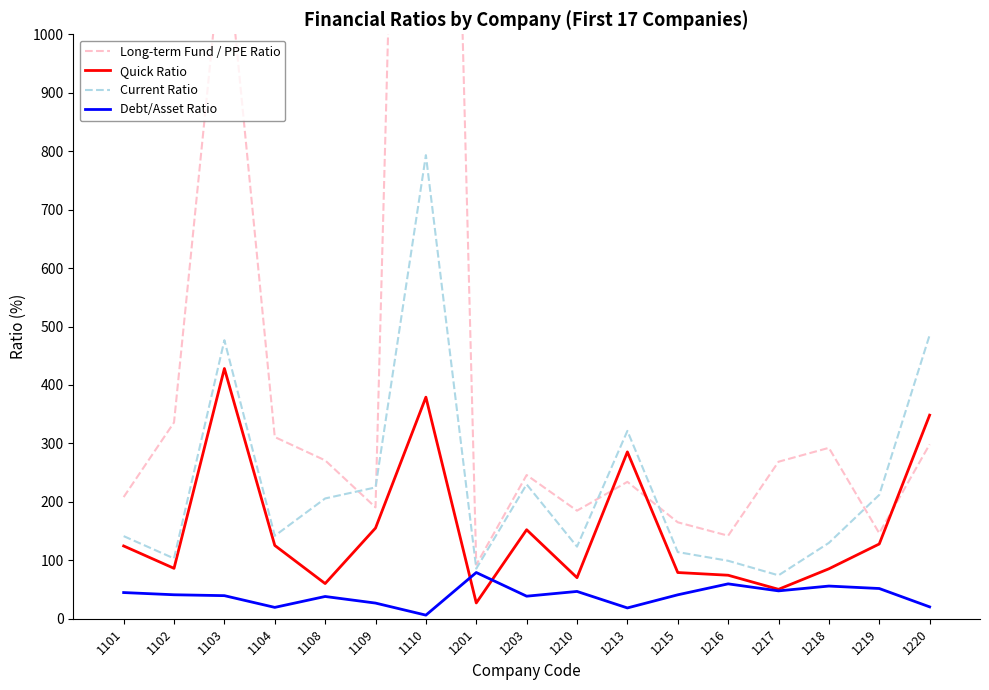

Between 1103 and 1213, which is larger?

1103